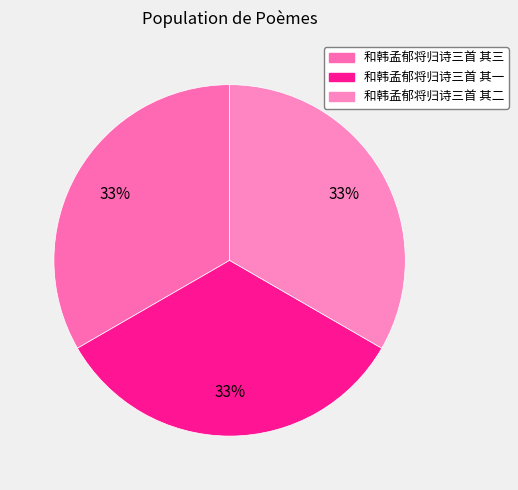

Rank the categories by value from lowest to highest.

和韩孟郁将归诗三首 其一, 和韩孟郁将归诗三首 其二, 和韩孟郁将归诗三首 其三